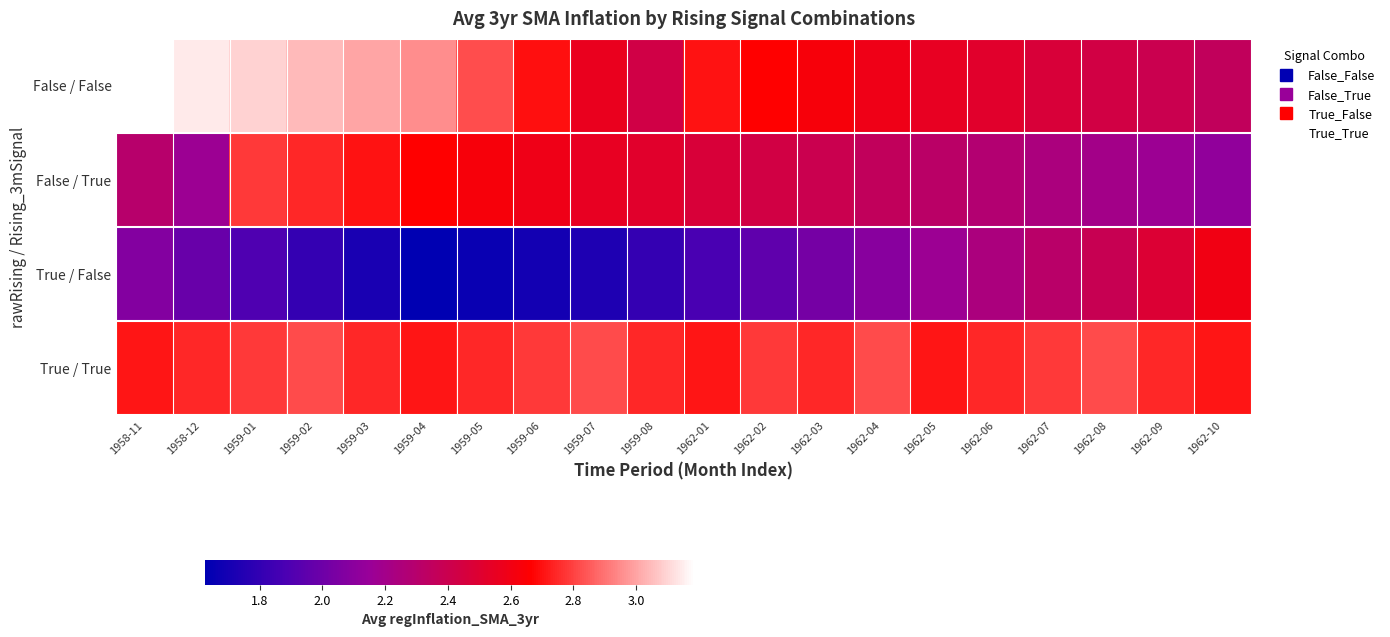

What is the minimum value shown in the chart?

1.6